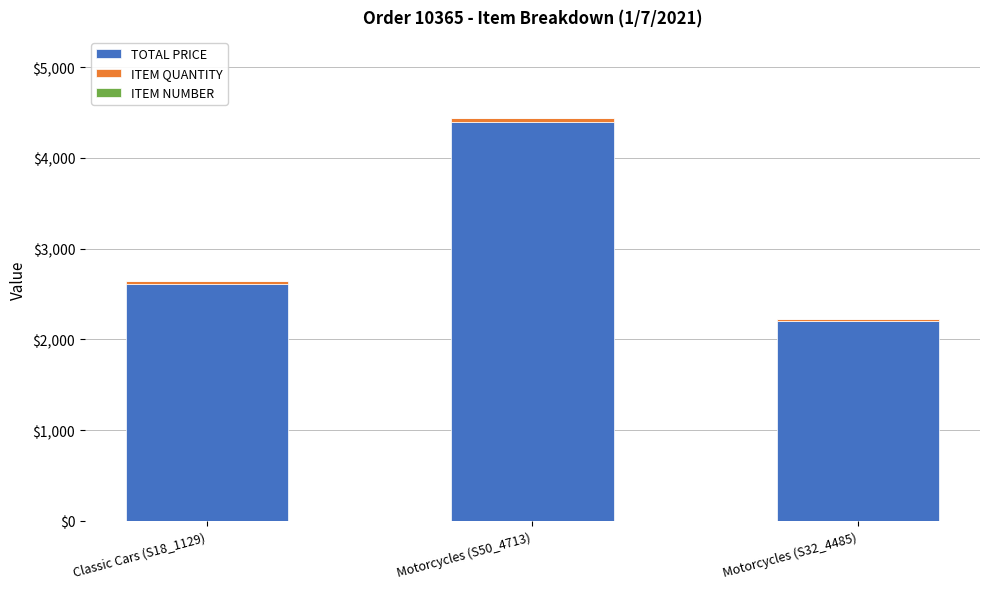

At which category is the sum across all series the highest?

Motorcycles (S50_4713)